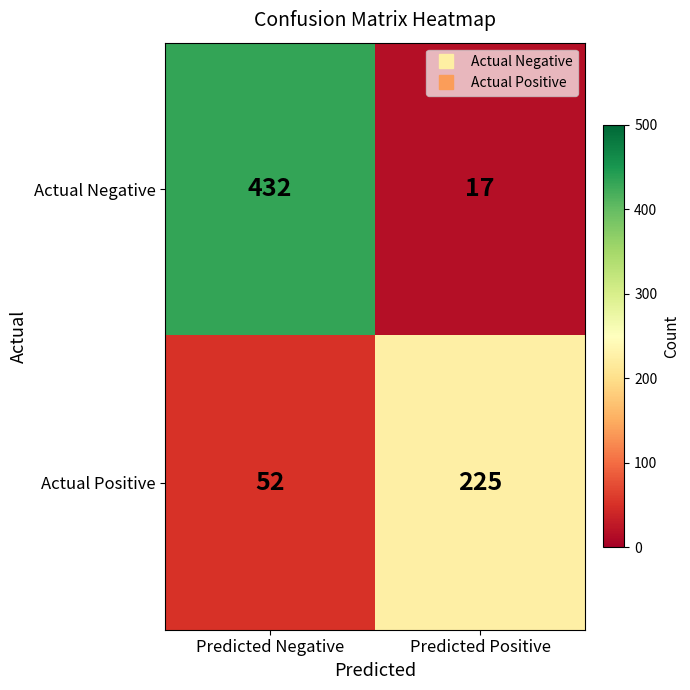

What is the sum of all Actual Negative values?

449